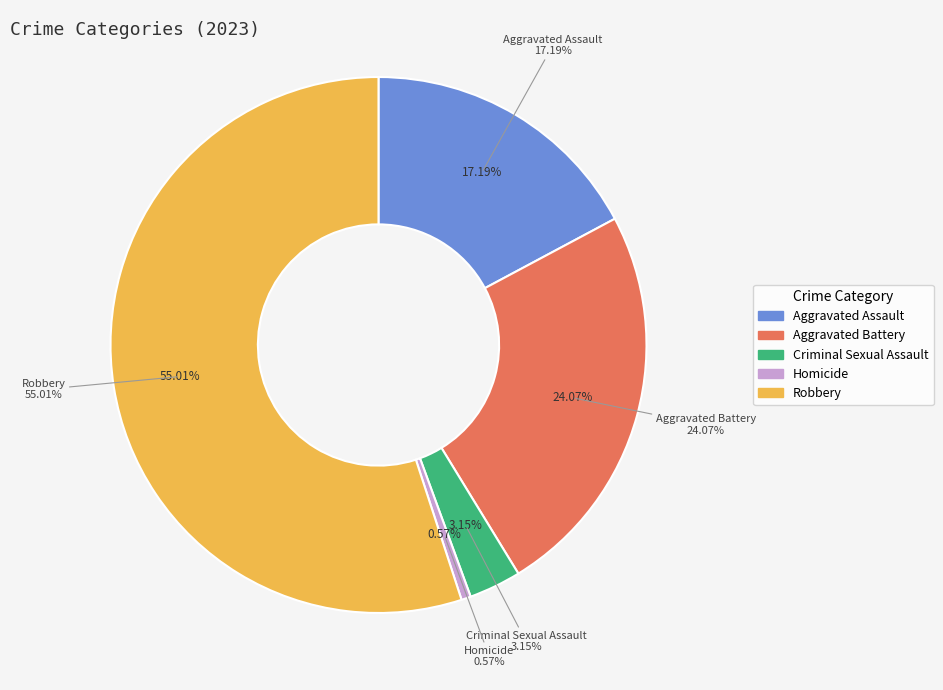

What percentage is NOT represented by Robbery?

45.0%